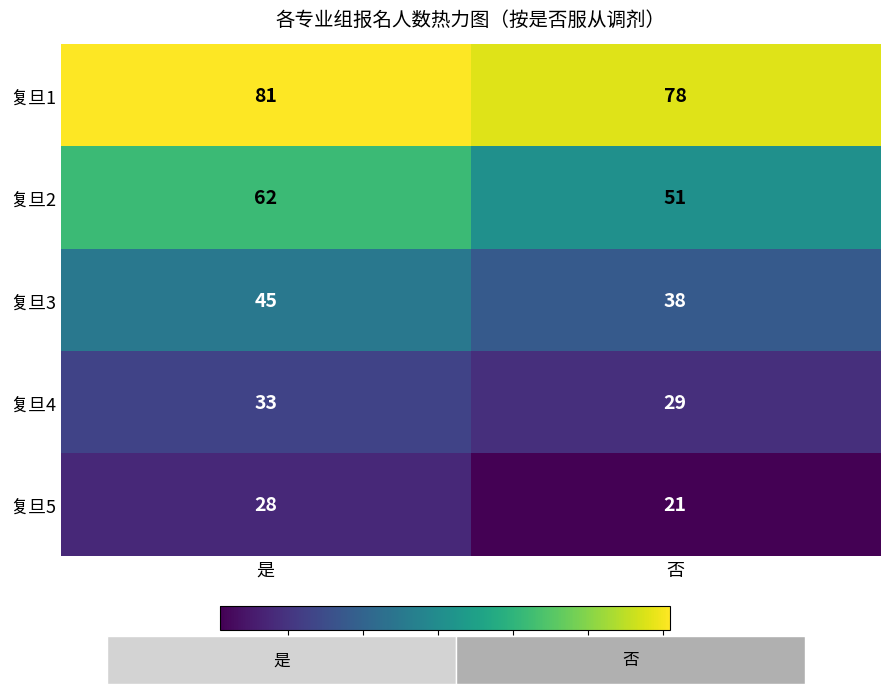

At which category is the sum across all series the highest?

是